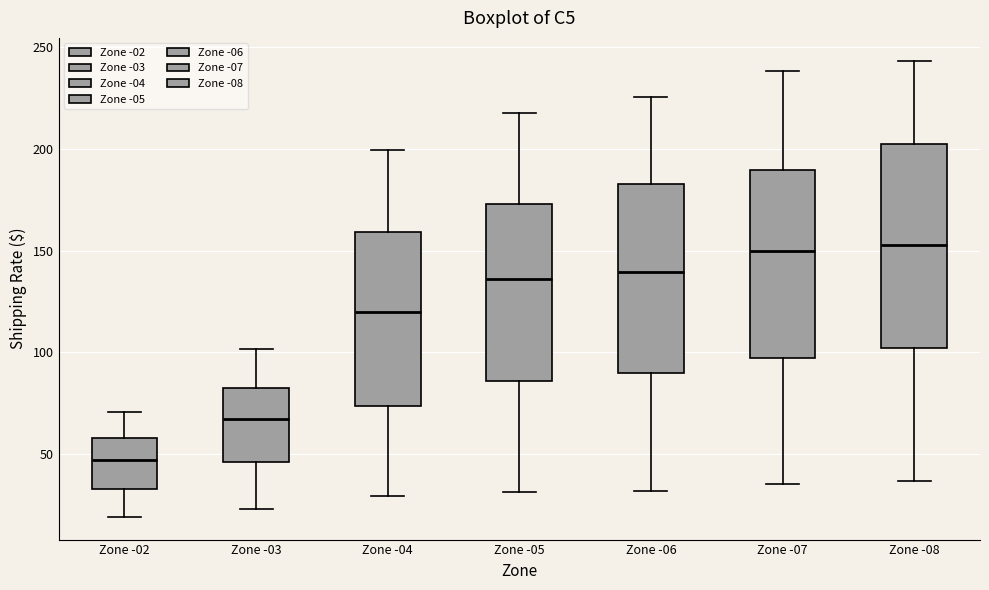

Where does the median line of the box for Zone -05 sit on the y-axis? The values are not printed on the chart, so give them approximately, as read against the axis.

135